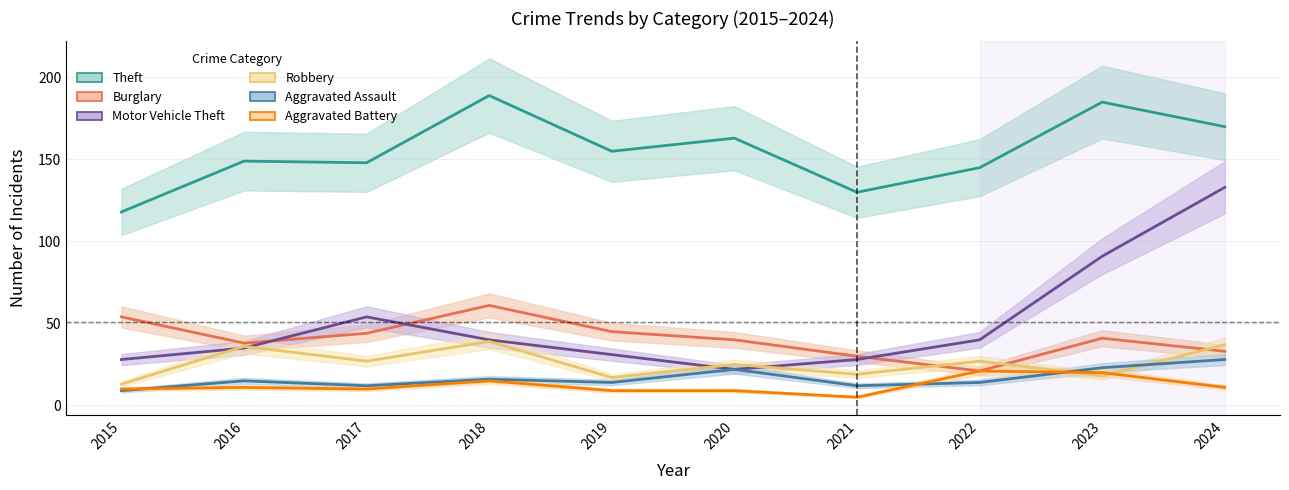

True or false: Robbery and Aggravated Assault cross at least once.

True